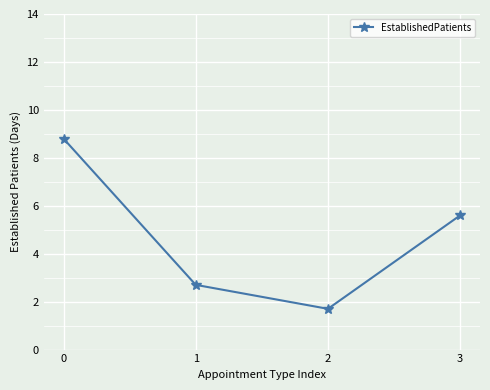

What is the ratio of the value at 2 to the value at 3?

0.3